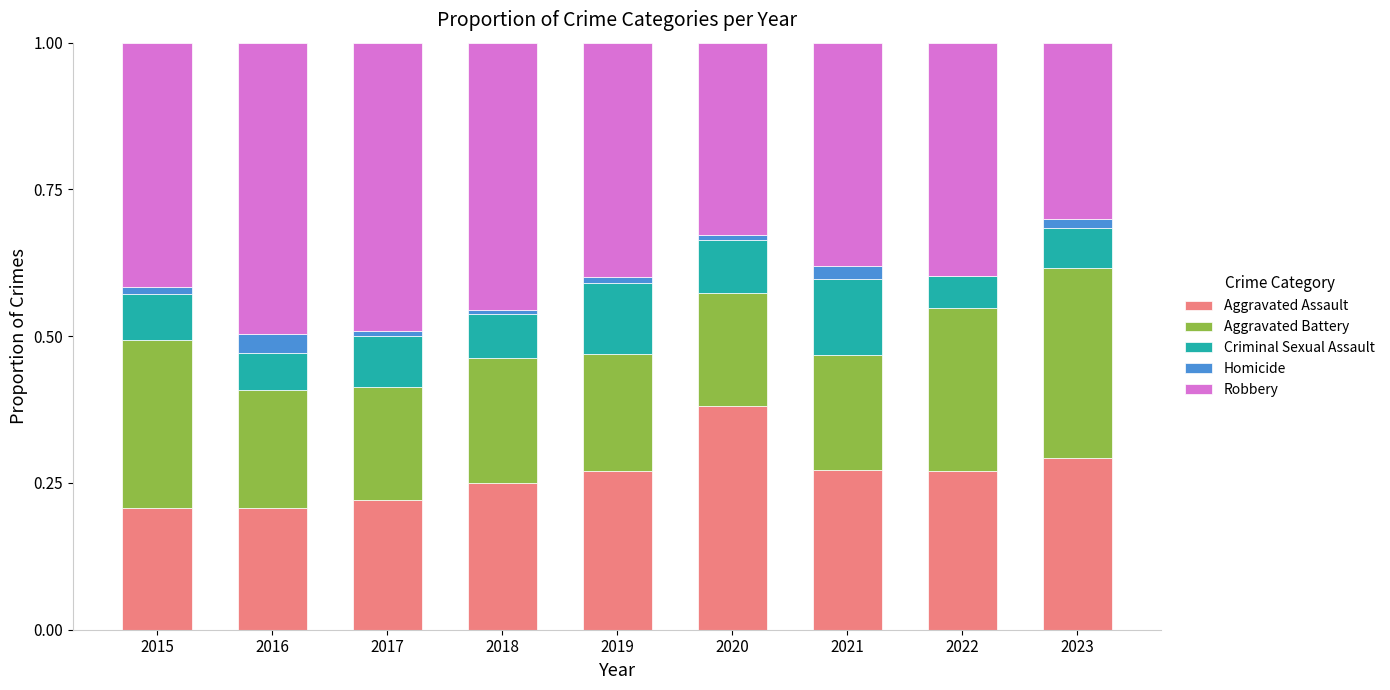

What is the sum of all Aggravated Assault values?

2.4